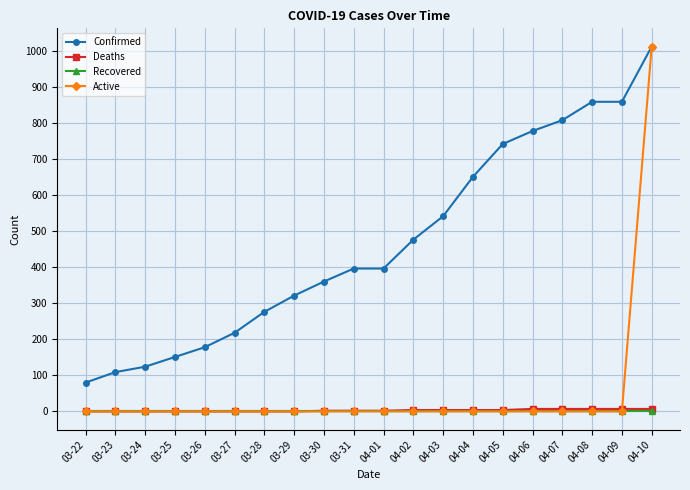

True or false: Deaths and Confirmed intersect in this chart.

False